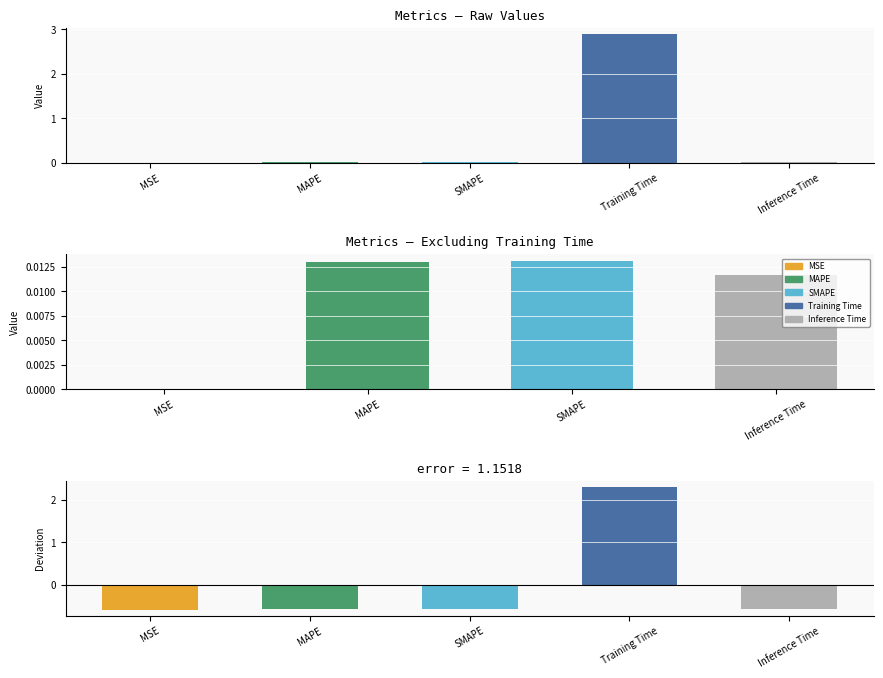

What is the difference between the maximum and minimum values?

2.9